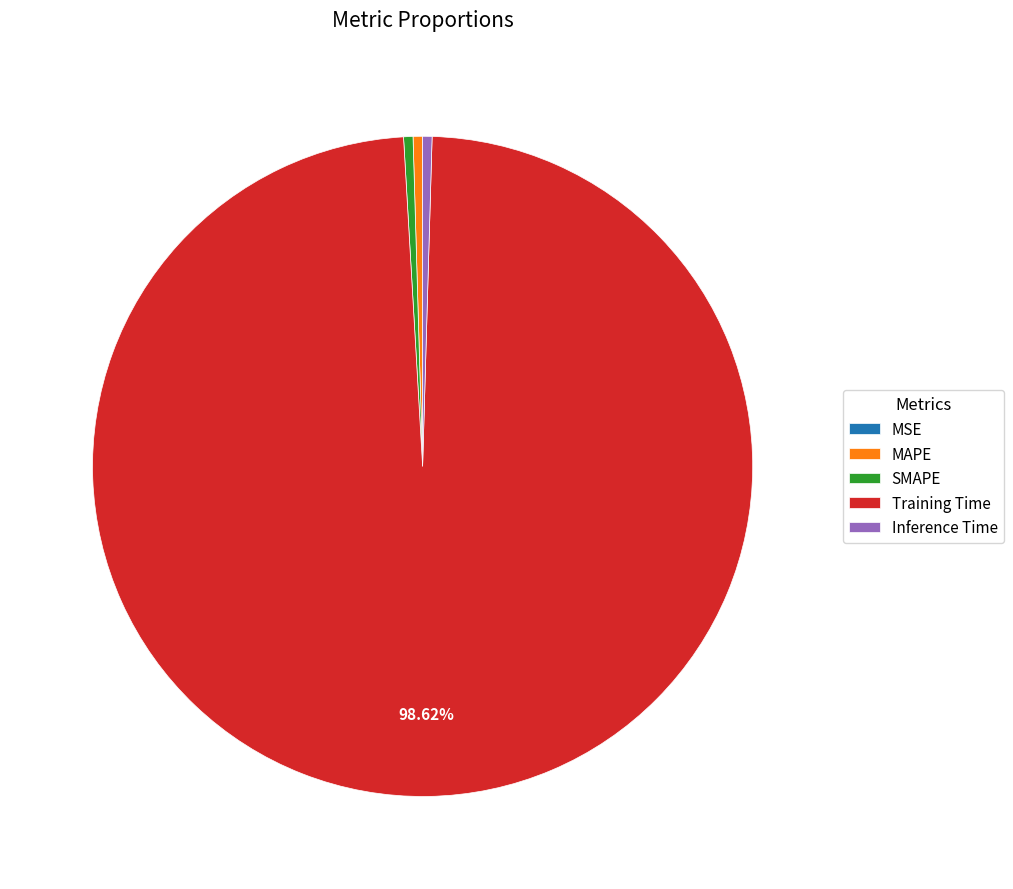

Combined, do Inference Time and MAPE account for over 50%?

No